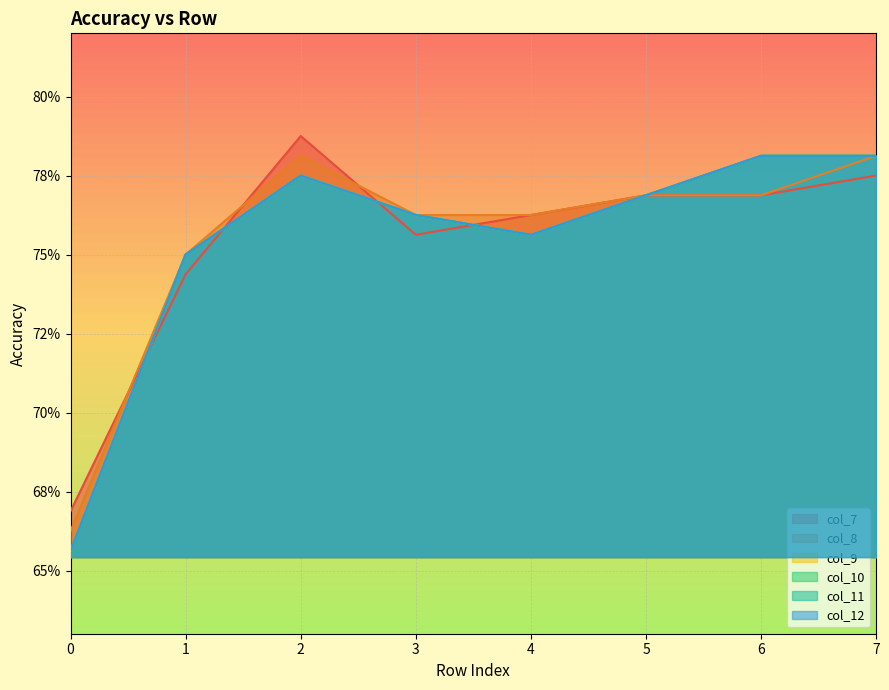

What are all the series names shown in the legend?

col_7, col_8, col_9, col_10, col_11, col_12